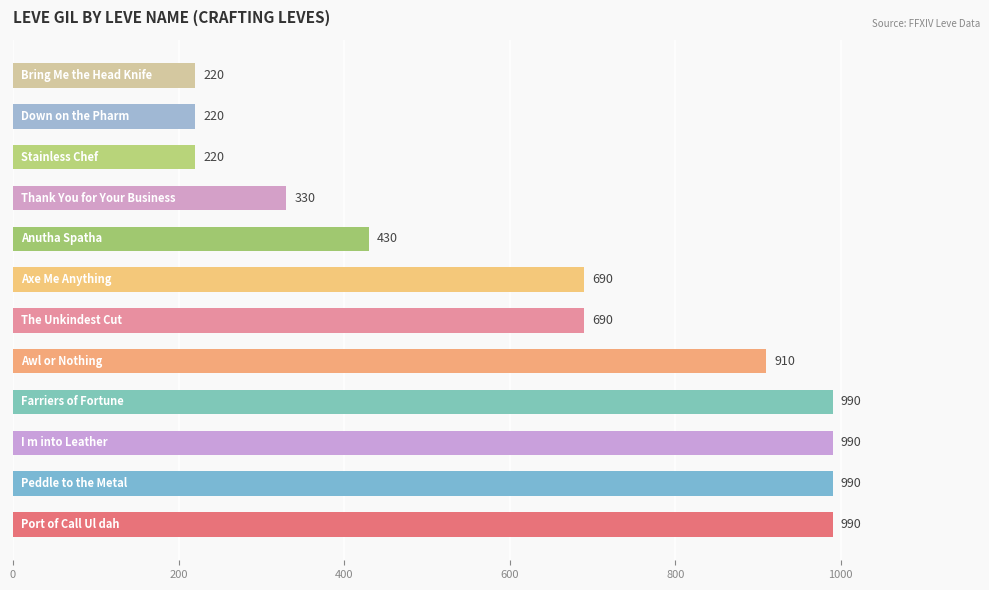

Reading bottom to top, extract all data points from this chart.

990	990	990	990	910	690	690	430	330	220	220	220